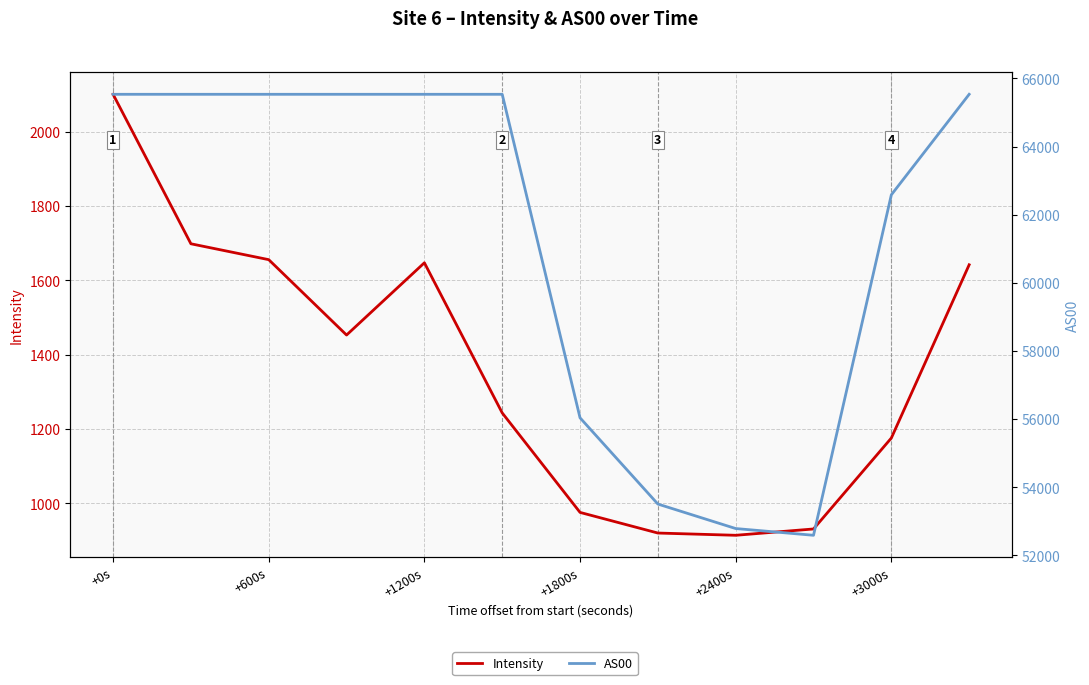

What is the highest value of the AS00 series?

65535.0